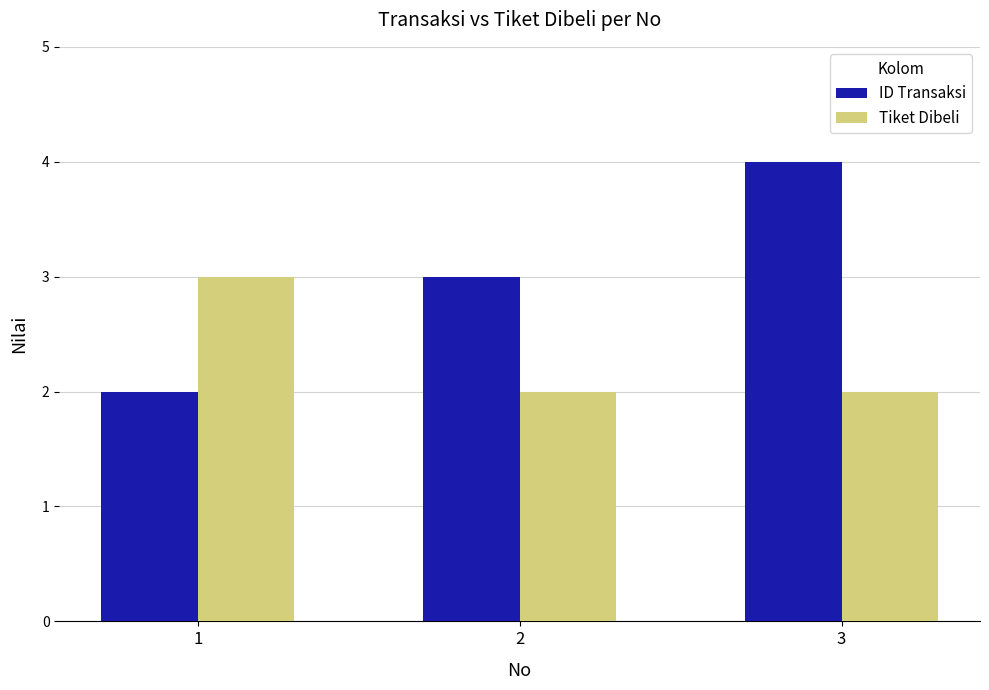

List the series in order of their peak value, highest first.

ID Transaksi, Tiket Dibeli